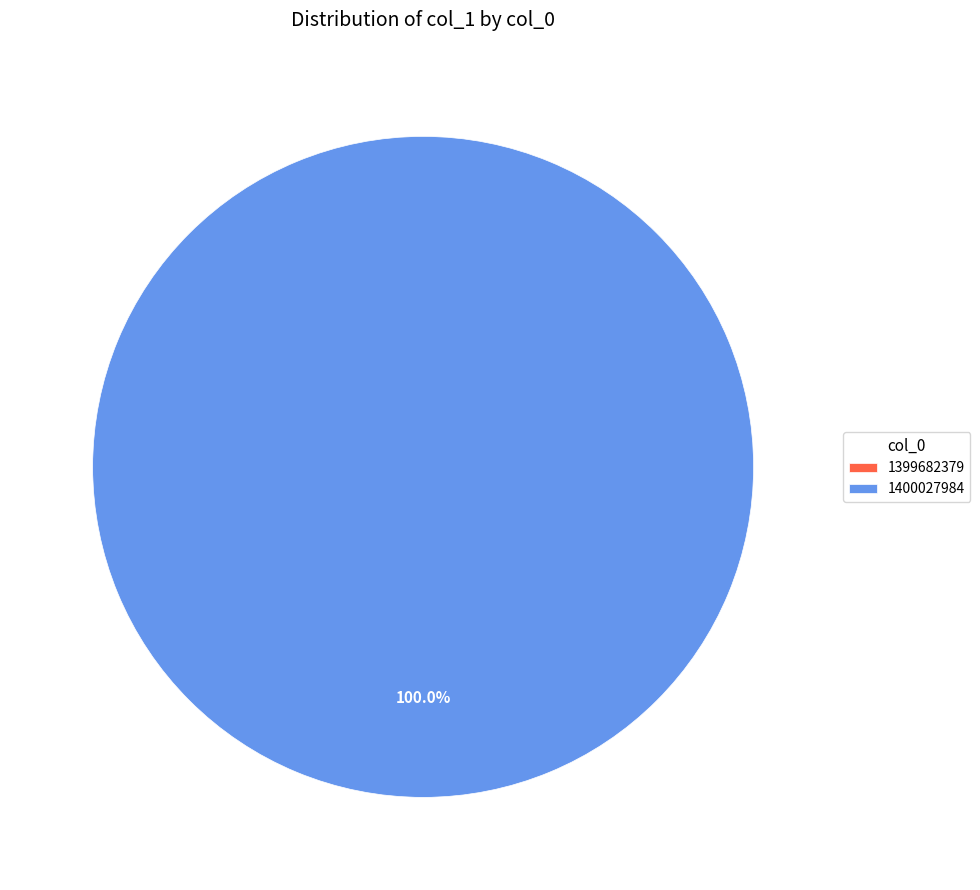

Which has a higher value, 1399682379 or 1400027984?

1400027984